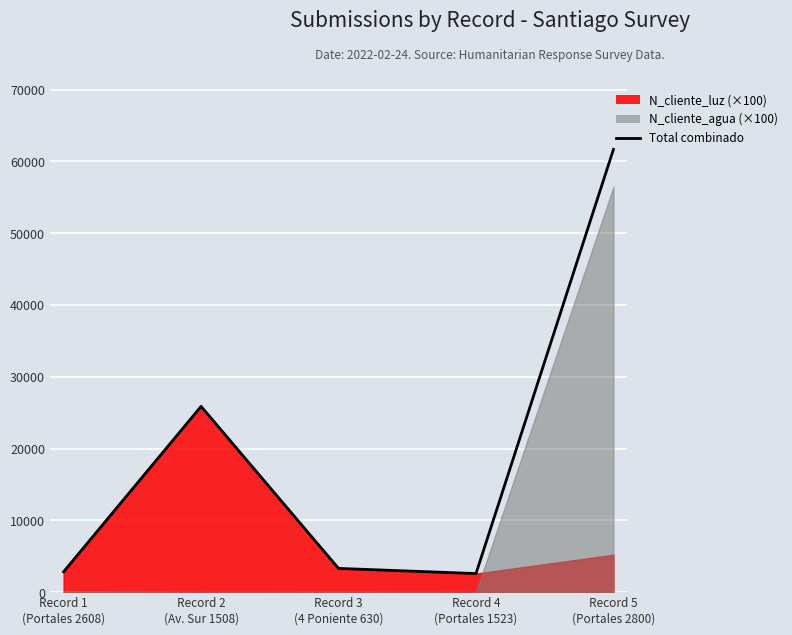

How many points are lower than both their immediate neighbors (excluding endpoints)?

1